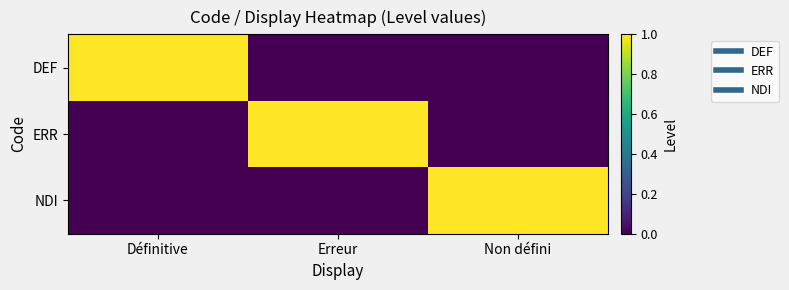

Reading right to left, extract all data points from this chart.

DEF: Non défini=0	Erreur=0	Définitive=1
ERR: Non défini=0	Erreur=1	Définitive=0
NDI: Non défini=1	Erreur=0	Définitive=0